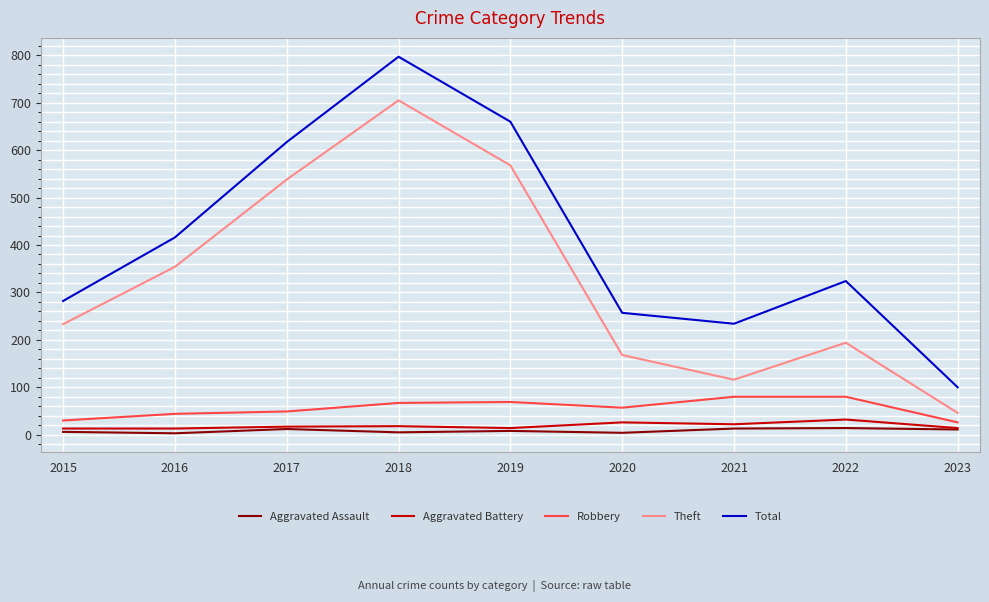

At which category is the sum across all series the highest?

2018